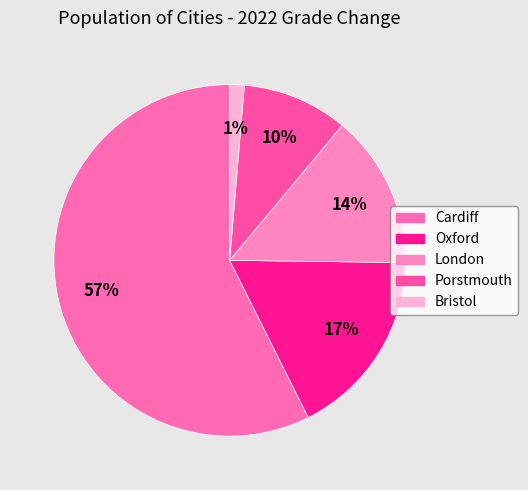

How many segments does this pie chart have?

5